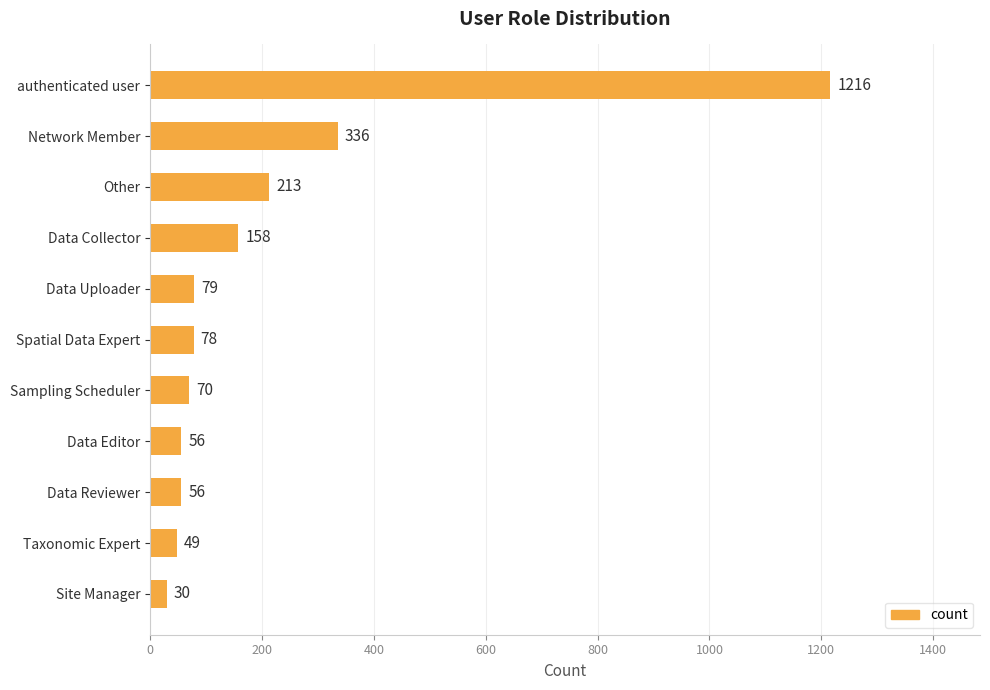

What is the sum of all values?

2341